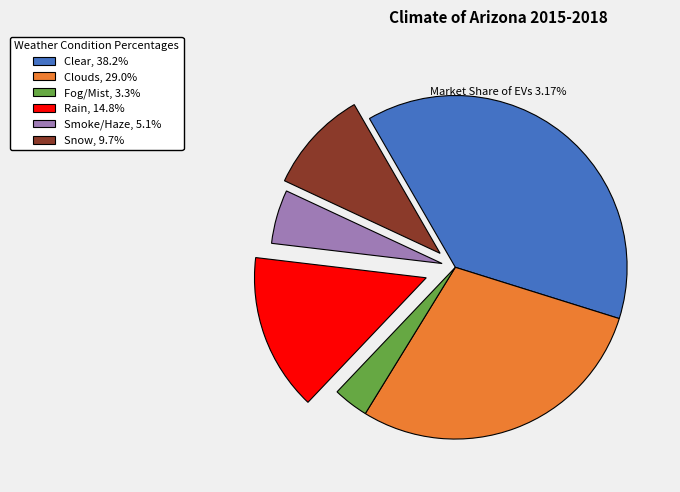

Approximately how many times larger is the value at Snow, 9.7% compared to Fog/Mist, 3.3%?

2.9